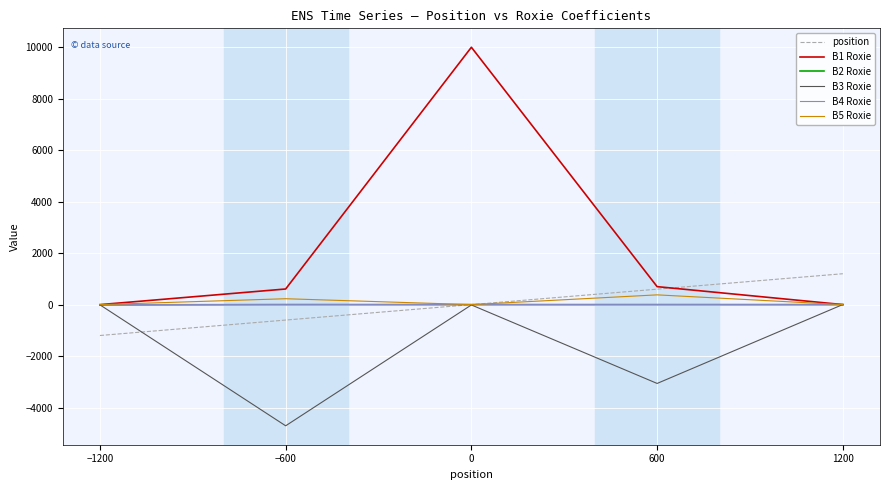

What is the greatest value displayed?

10000.0